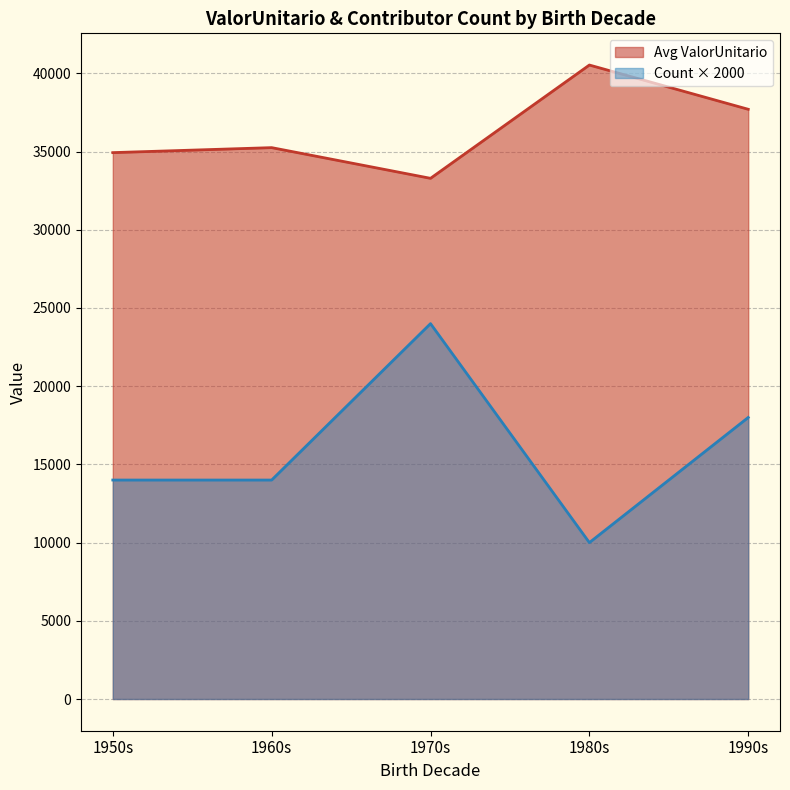

Which label corresponds to the largest value in the chart?

1980s